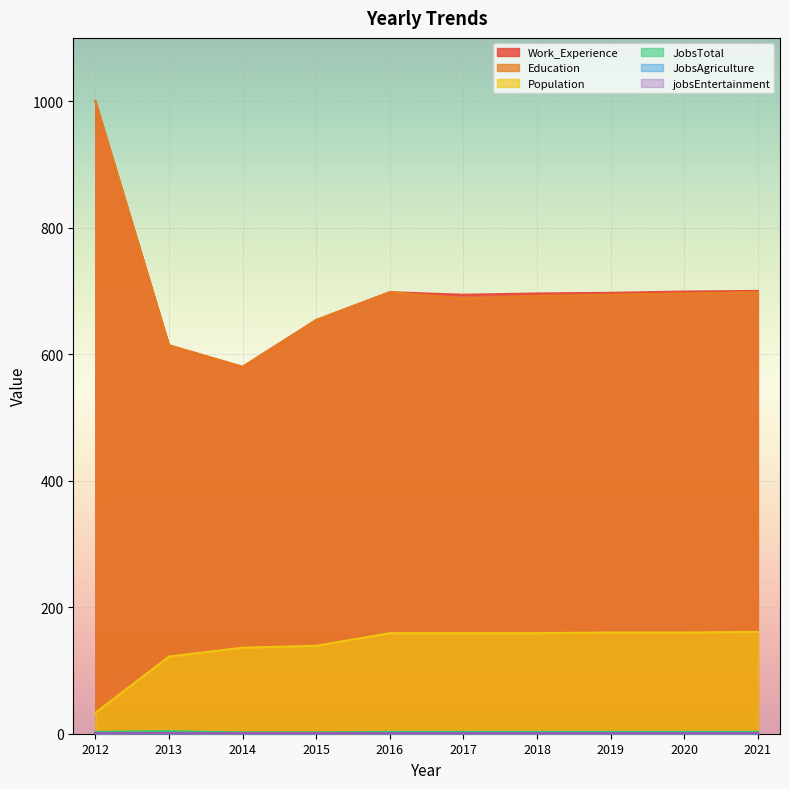

True or false: Population and Education intersect in this chart.

False